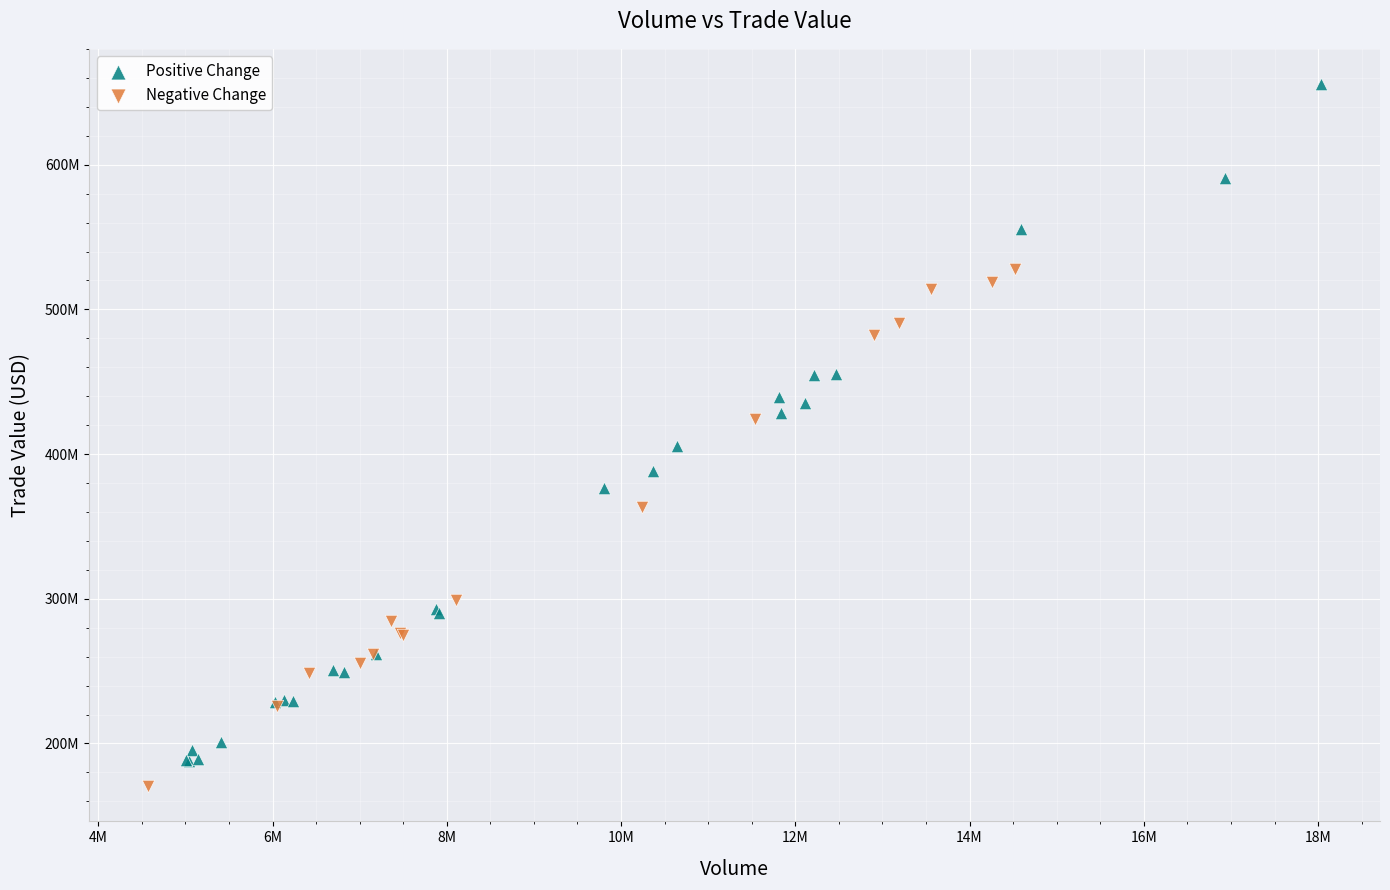

What are all the series names shown in the legend?

Positive Change, Negative Change